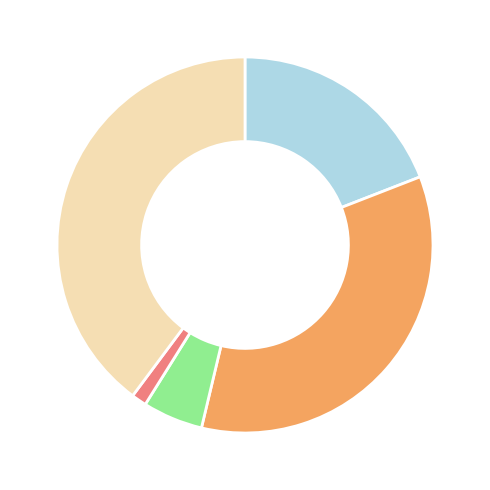

Is there a majority slice in this chart?

No